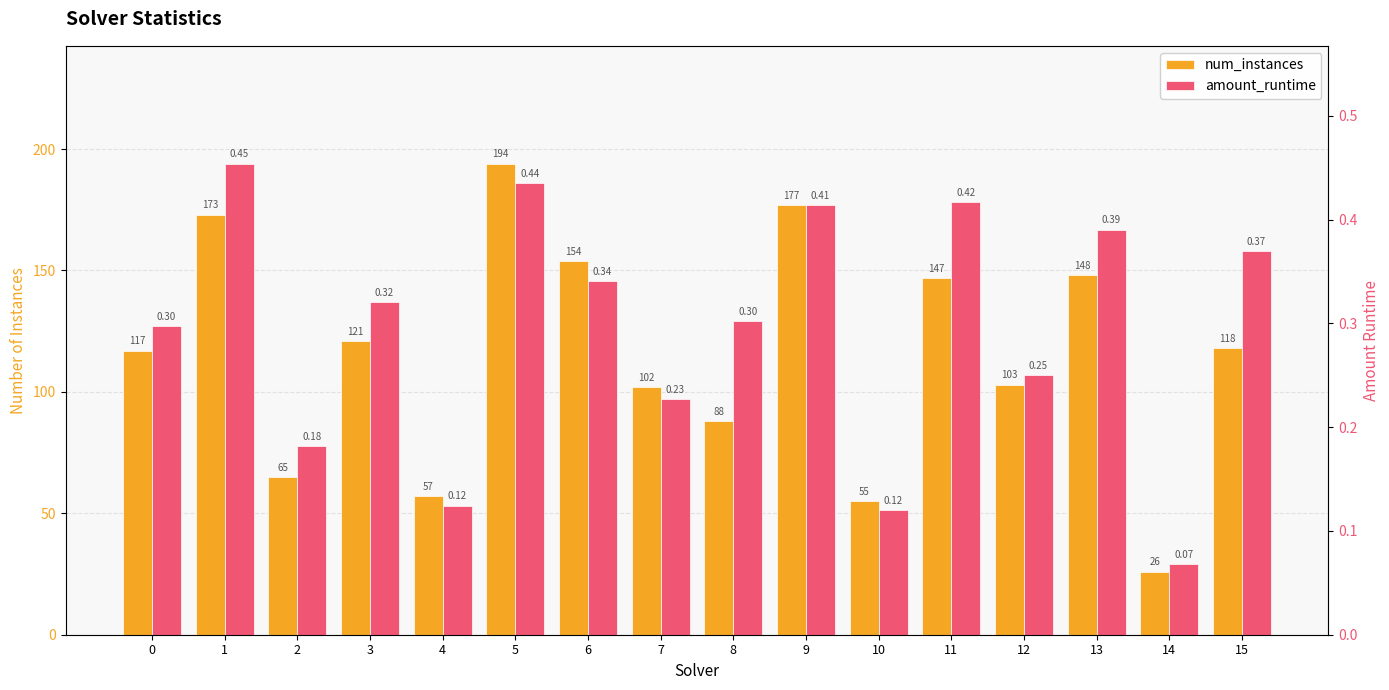

How many data points in num_instances are above 118?

7